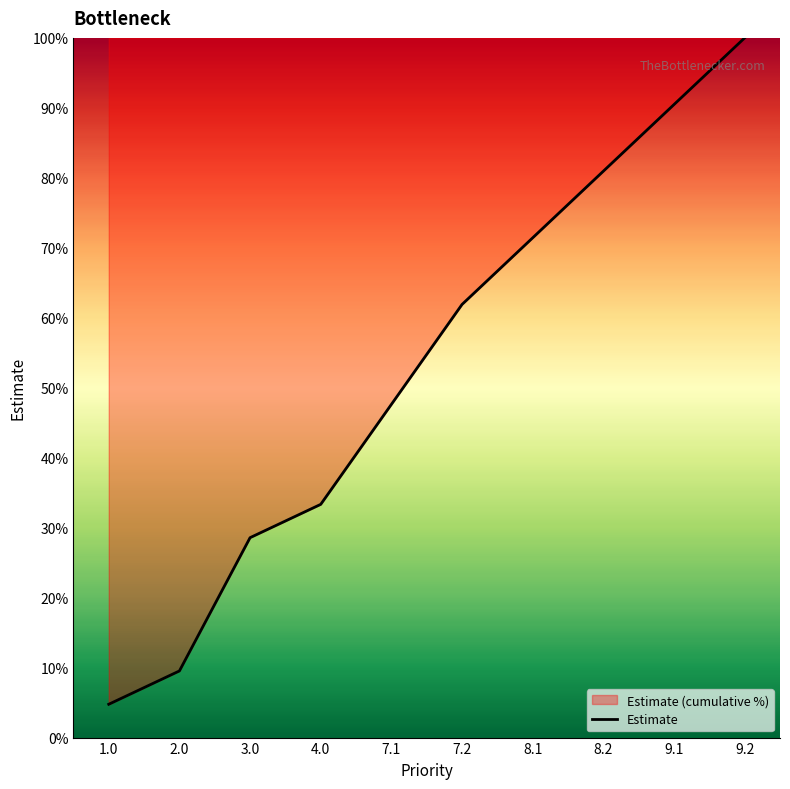

What is the label of the 4th point from the right?

8.1